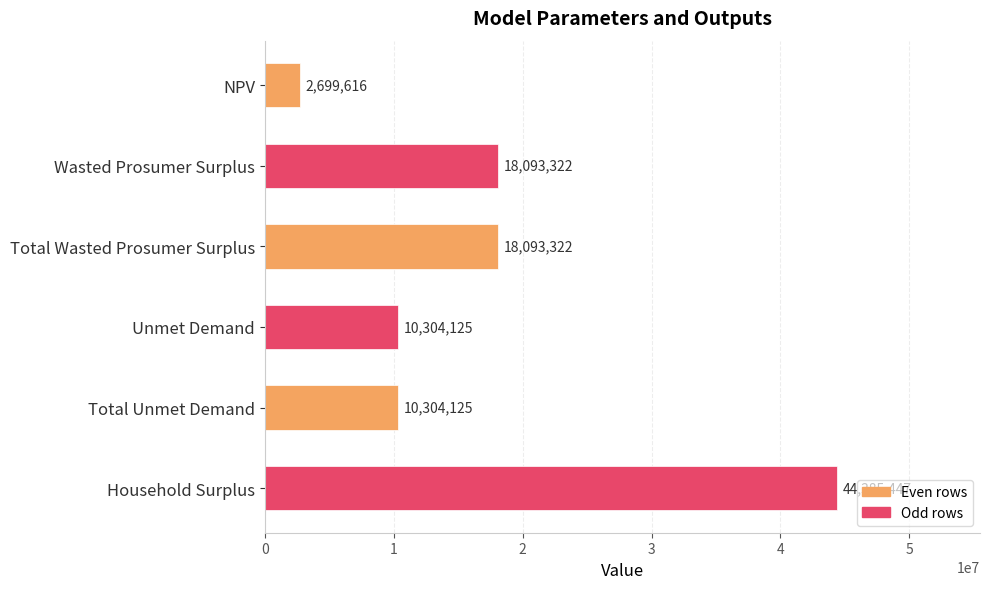

What is the value of the 4th bar from the top?

10304125.2